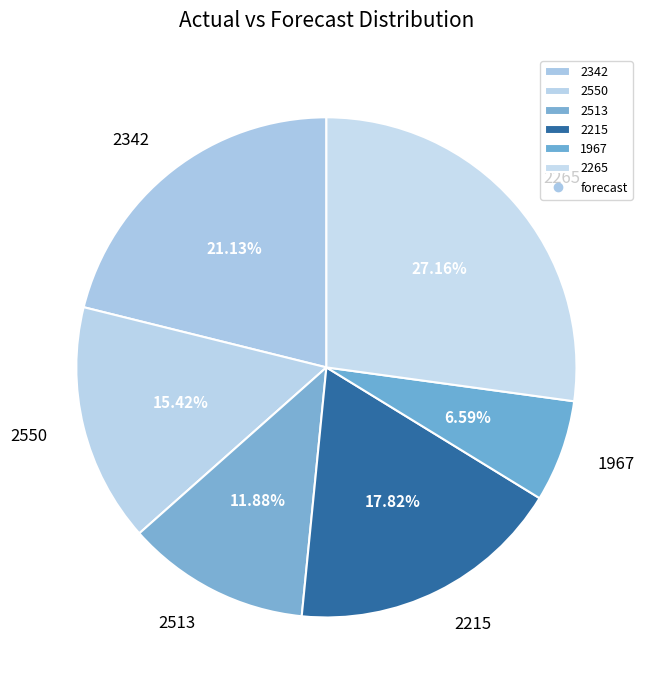

To the nearest percent, what percentage of the pie is 1967?

7%